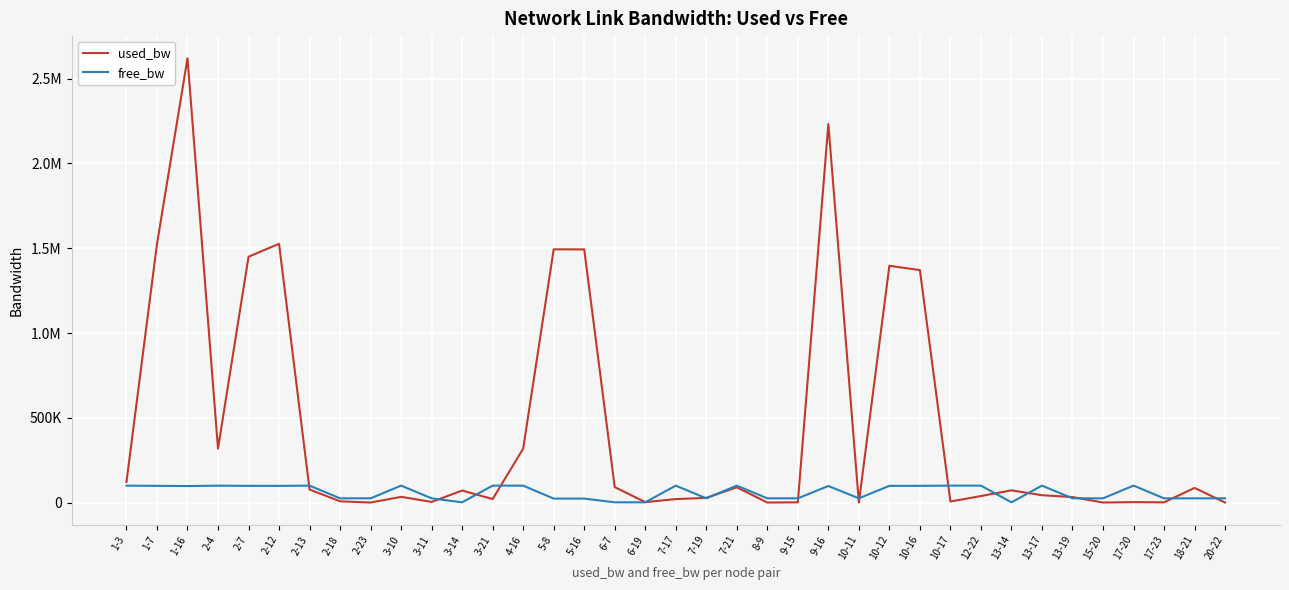

Is this an area chart (filled region under the line)?

No